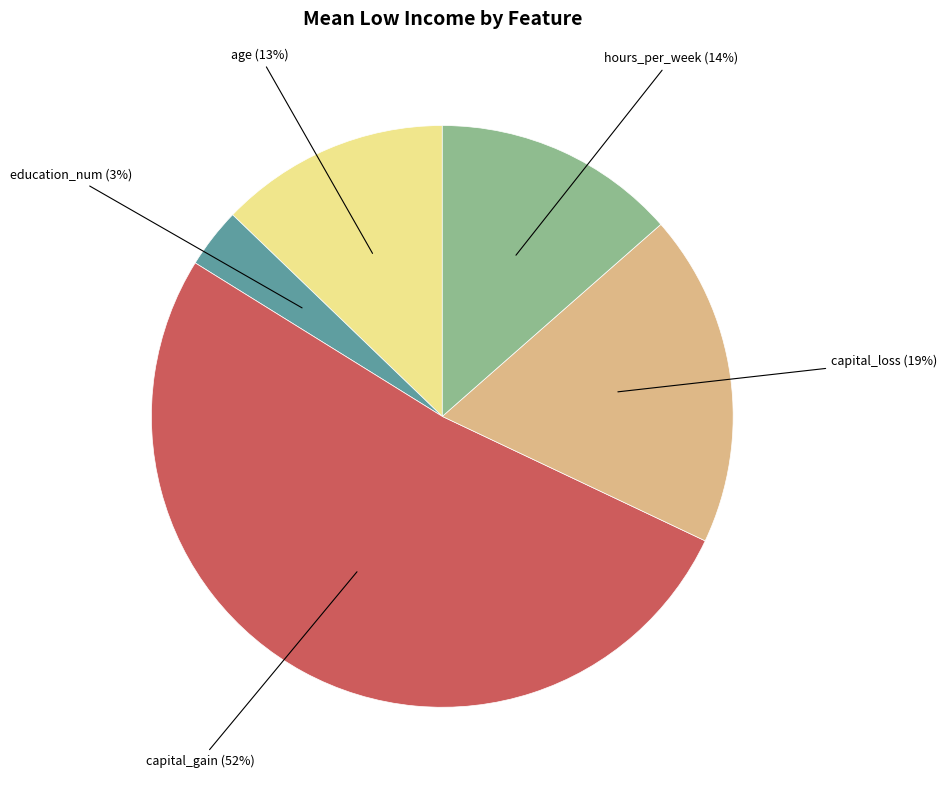

Is there a majority slice in this chart?

Yes